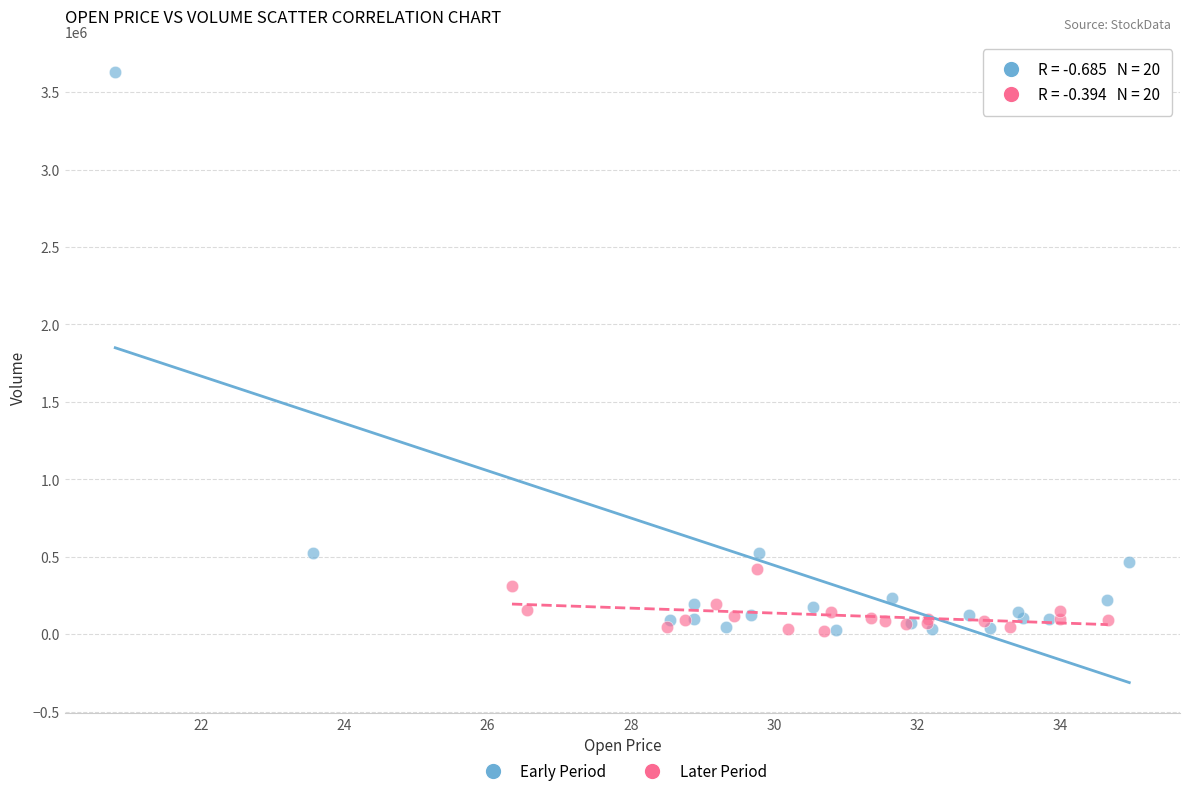

Which series reaches the maximum Y coordinate?

Early Period